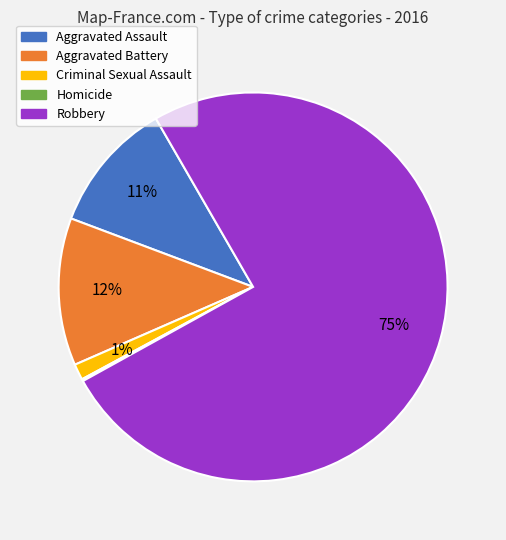

To the nearest percent, what percentage of the pie is Aggravated Assault?

11%